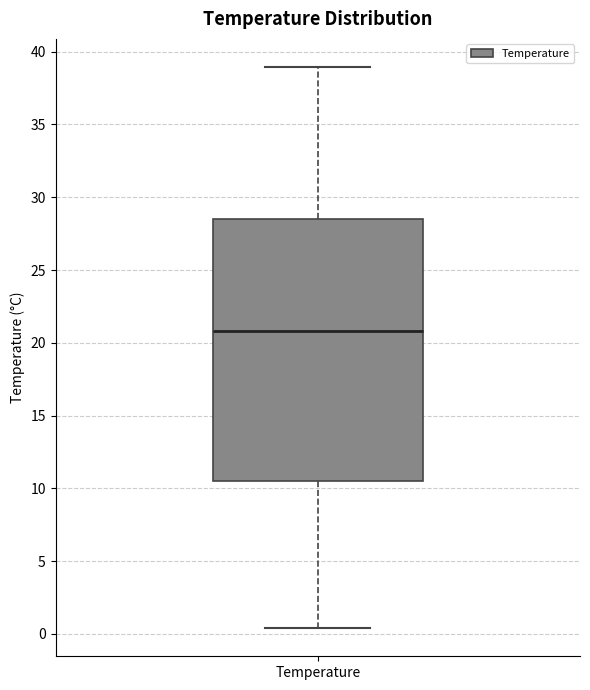

Where is the lower edge of the box for Temperature on the y-axis? The values are not printed on the chart, so give them approximately, as read against the axis.

10.5